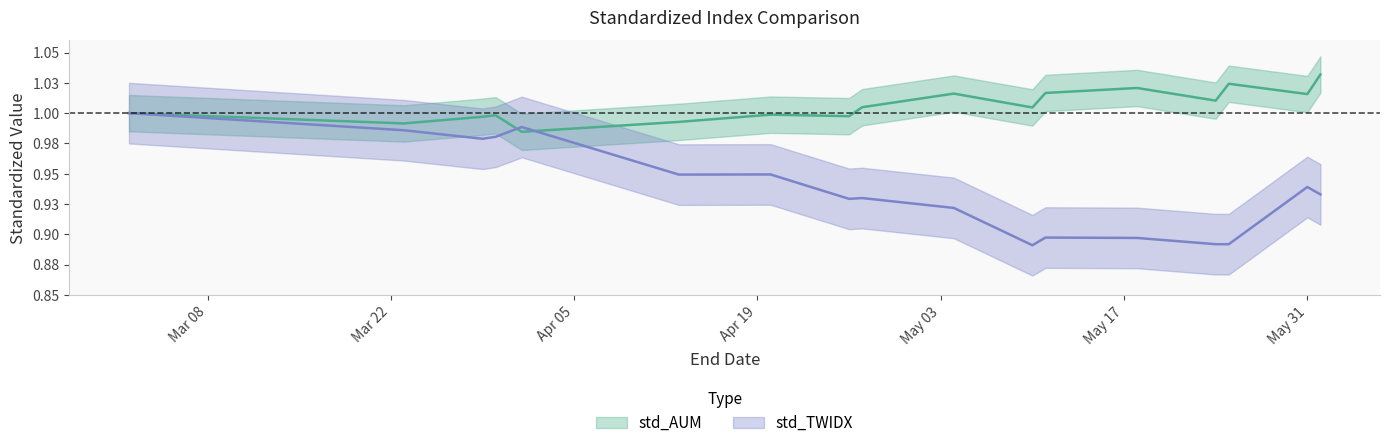

How many interior local peaks does the std_AUM series have?

5